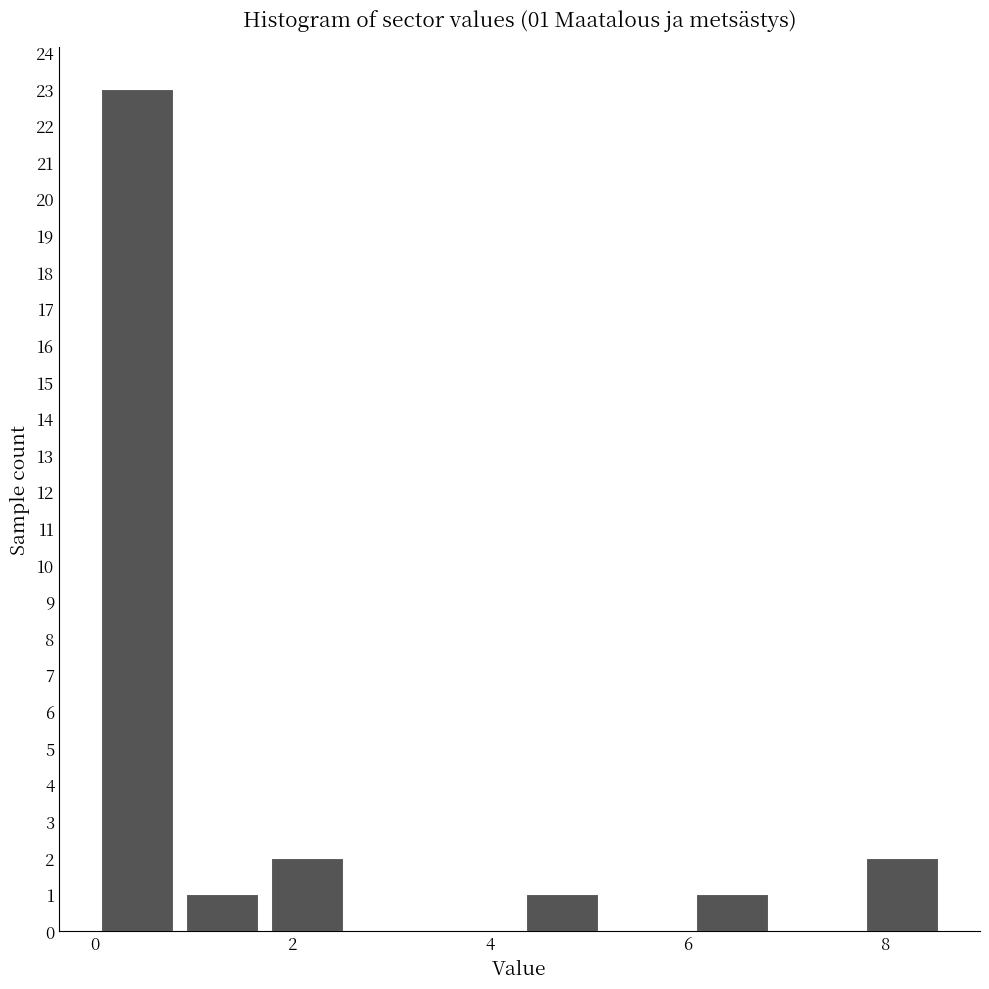

Which range on the x-axis has the tallest bar?

0.0 to 0.8